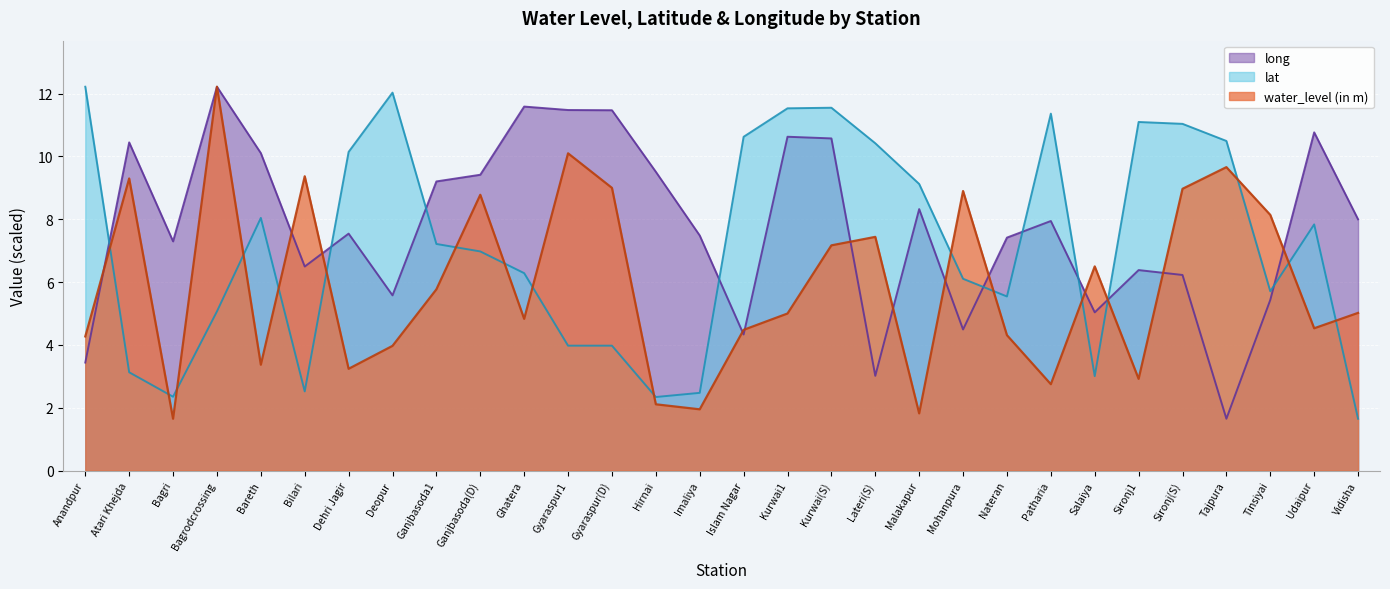

What value does the water_level (in m) series have at Tajpura?

9.7